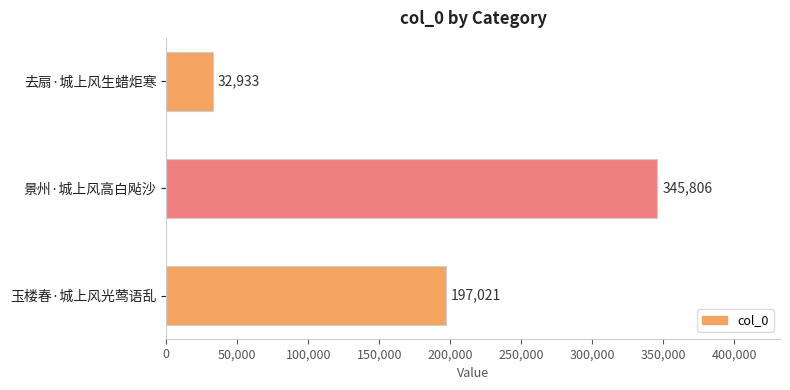

What is the difference between the maximum and minimum values?

312873